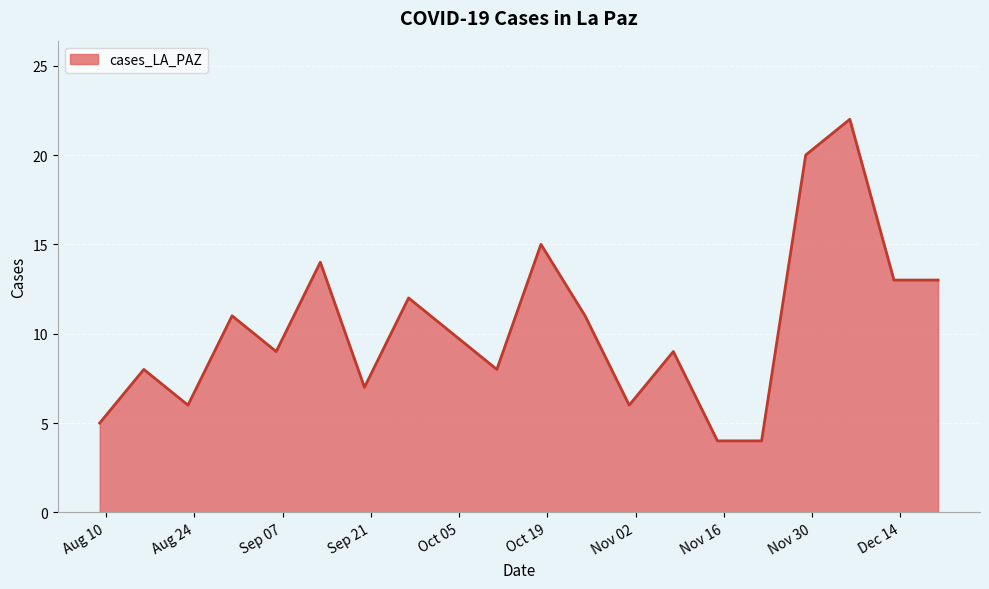

What is the minimum value shown in the chart?

4